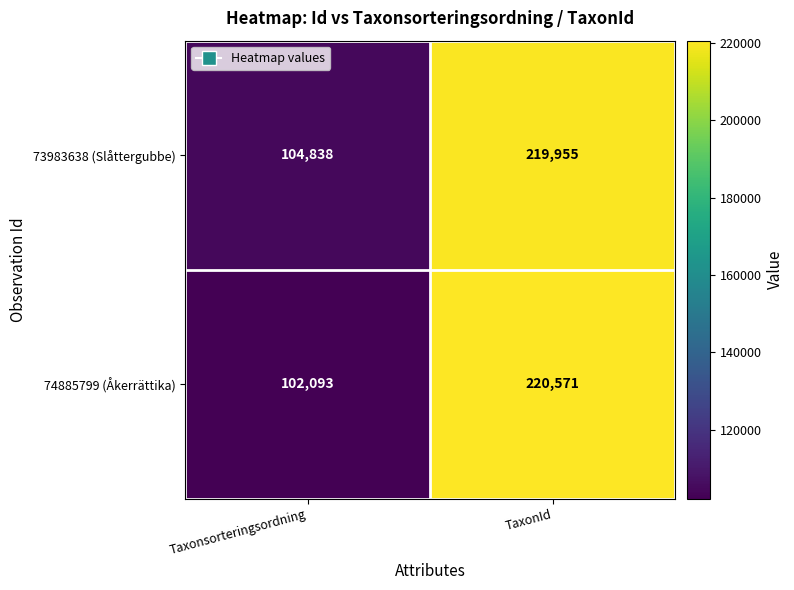

Which series has the largest range (max minus min)?

74885799 (Åkerrättika)